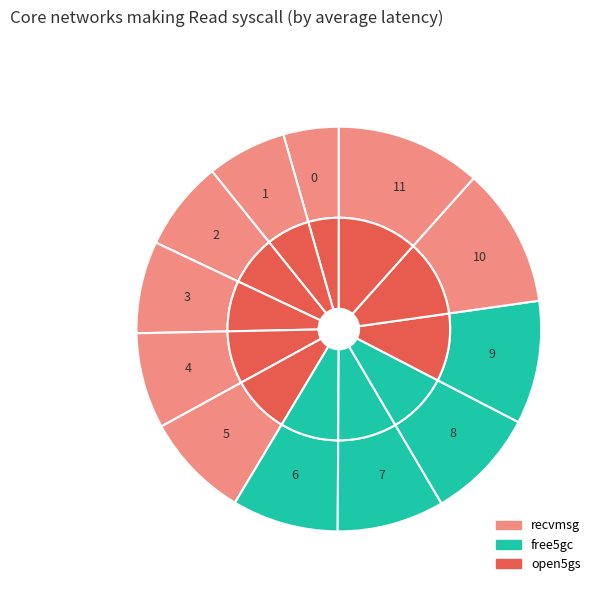

What portion of the pie excludes 10?

88.8%